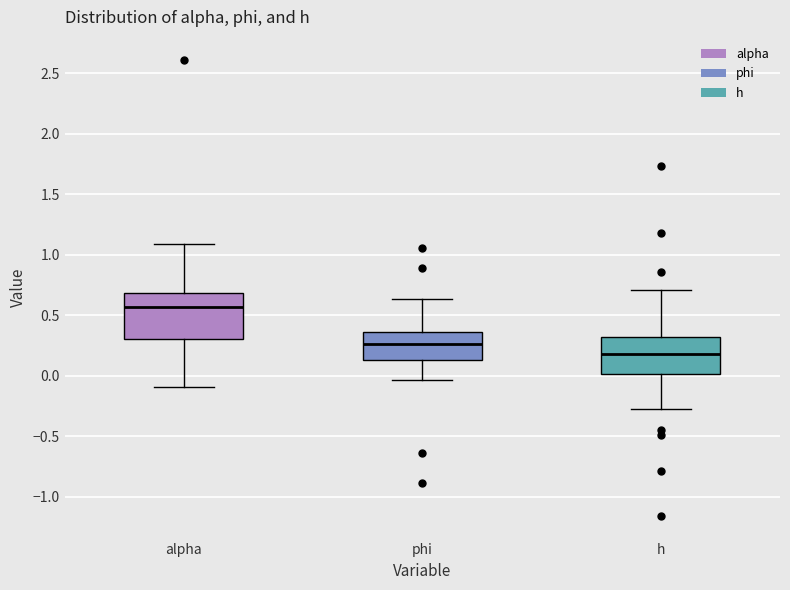

Which box's median line is the highest?

alpha